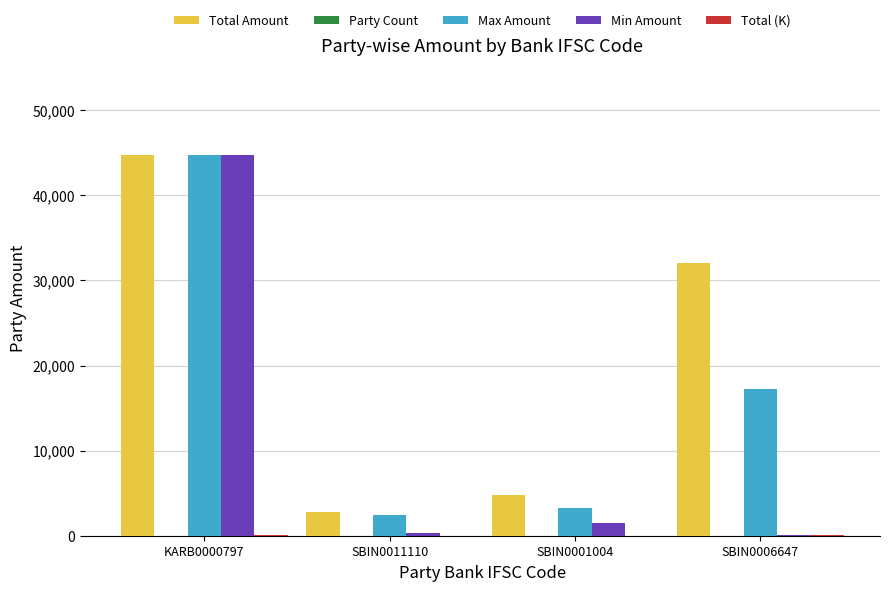

What is the maximum value shown in the chart?

44709.0